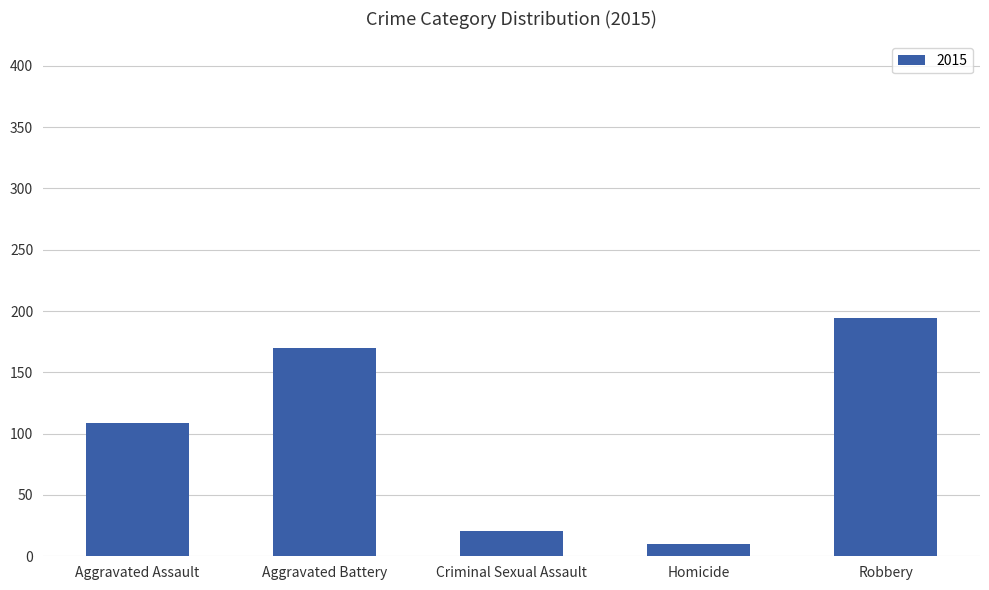

Reading left to right, extract all data points from this chart.

109	170	21	10	194